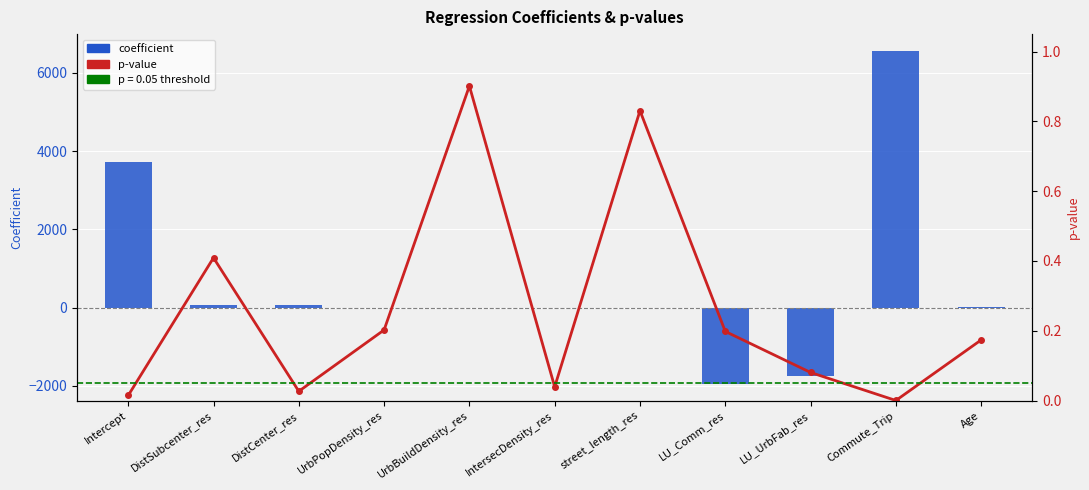

Count the number of categories in the chart.

11